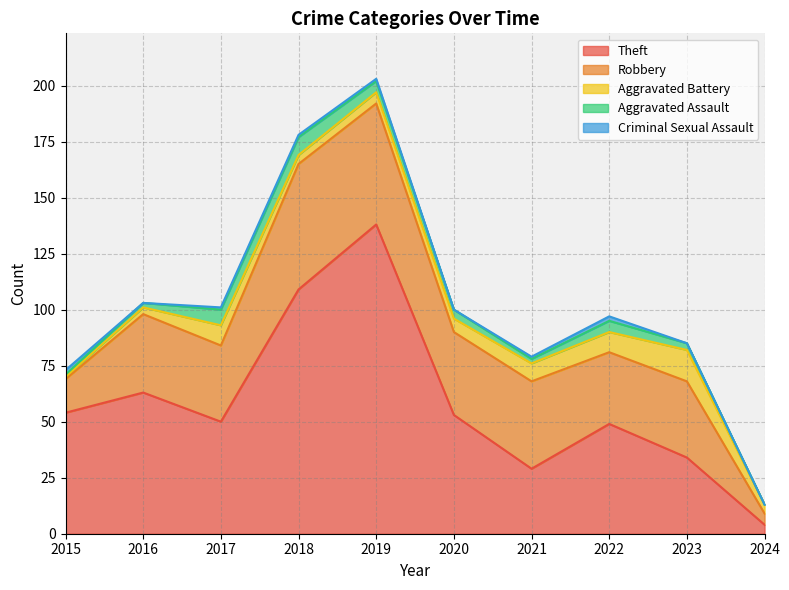

Which category has the highest value in the Theft series?

2019